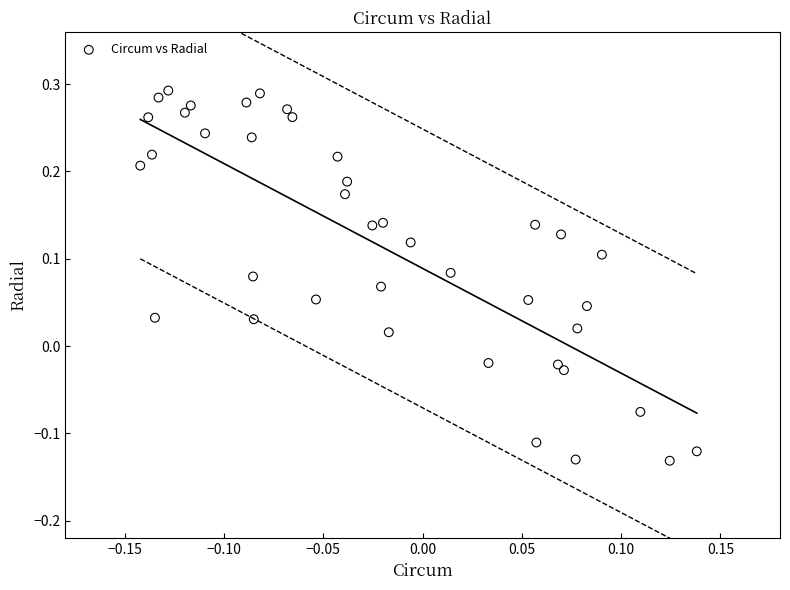

What is the range of Y values (max minus min)?

0.4